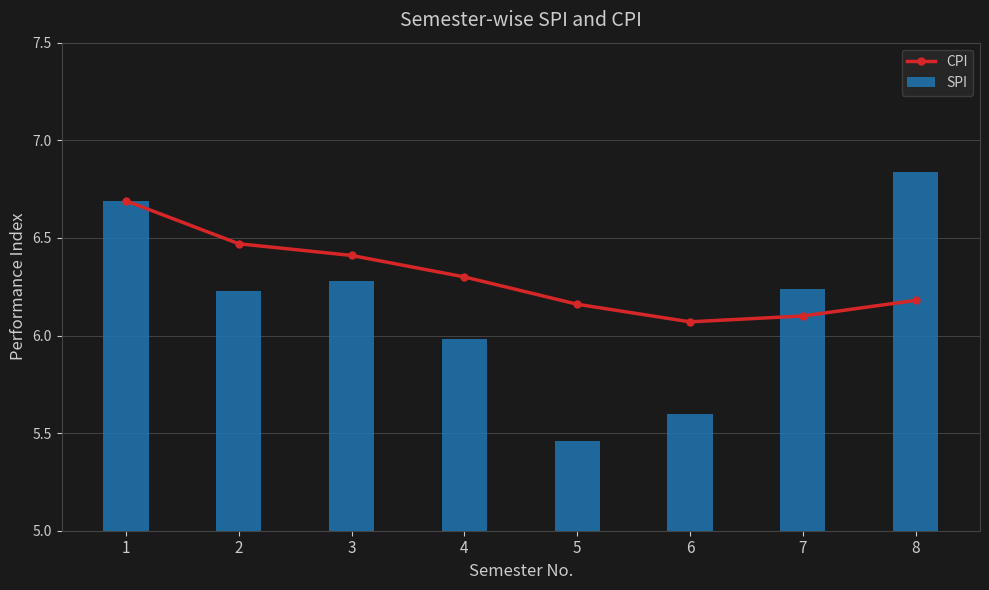

At how many categories does at least one series exceed 6?

8